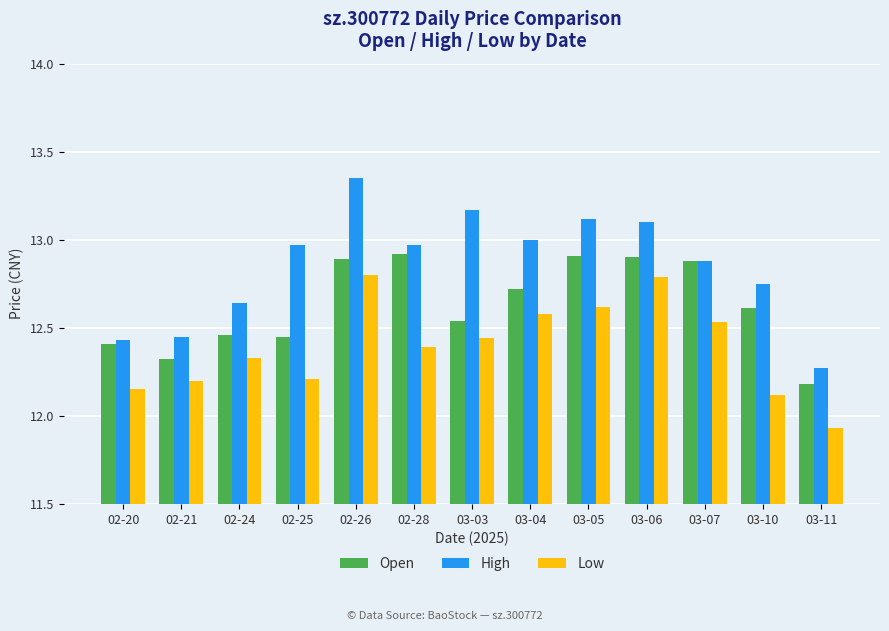

What is the difference between the maximum and minimum values in the High series?

1.1